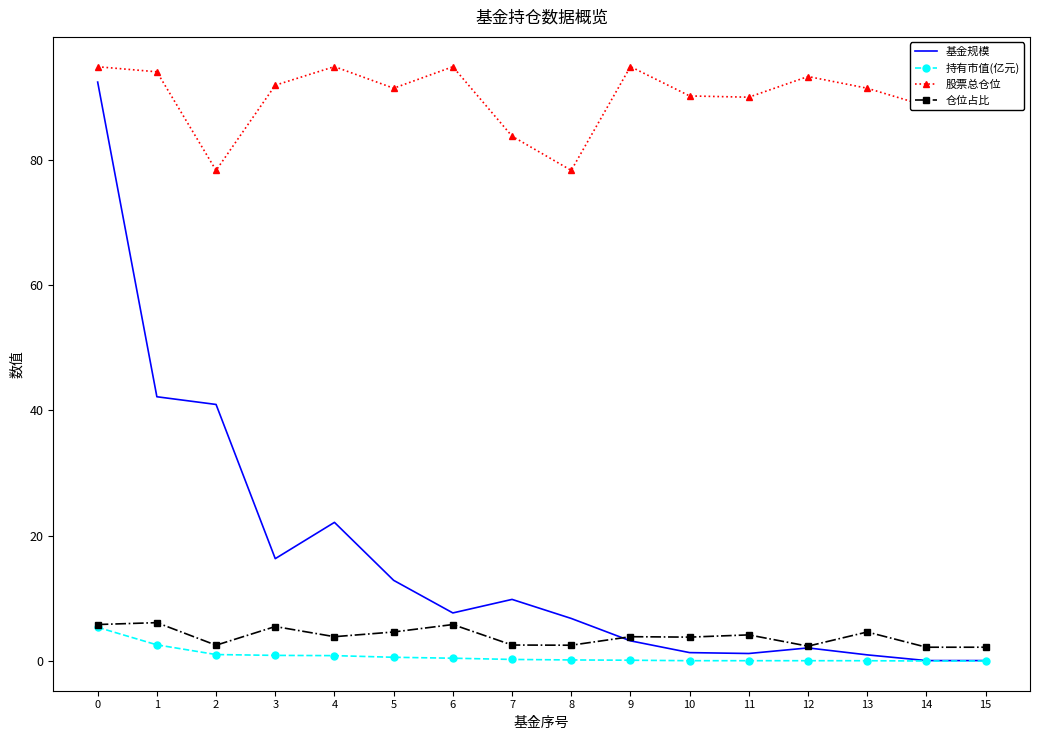

The 仓位占比 series shows 9.8 at 0. True or false?

False